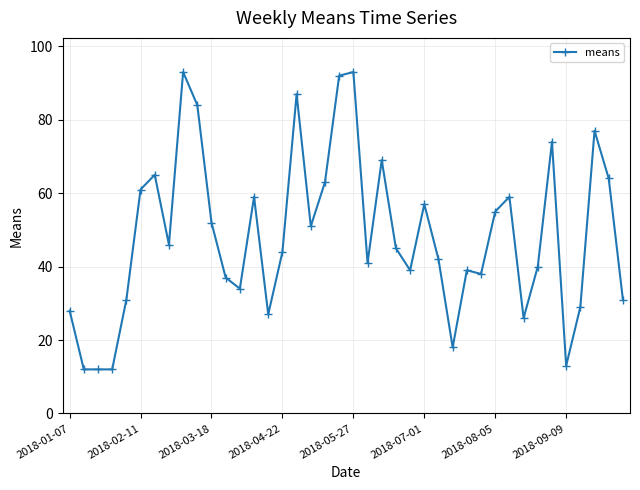

What is the average value?

48